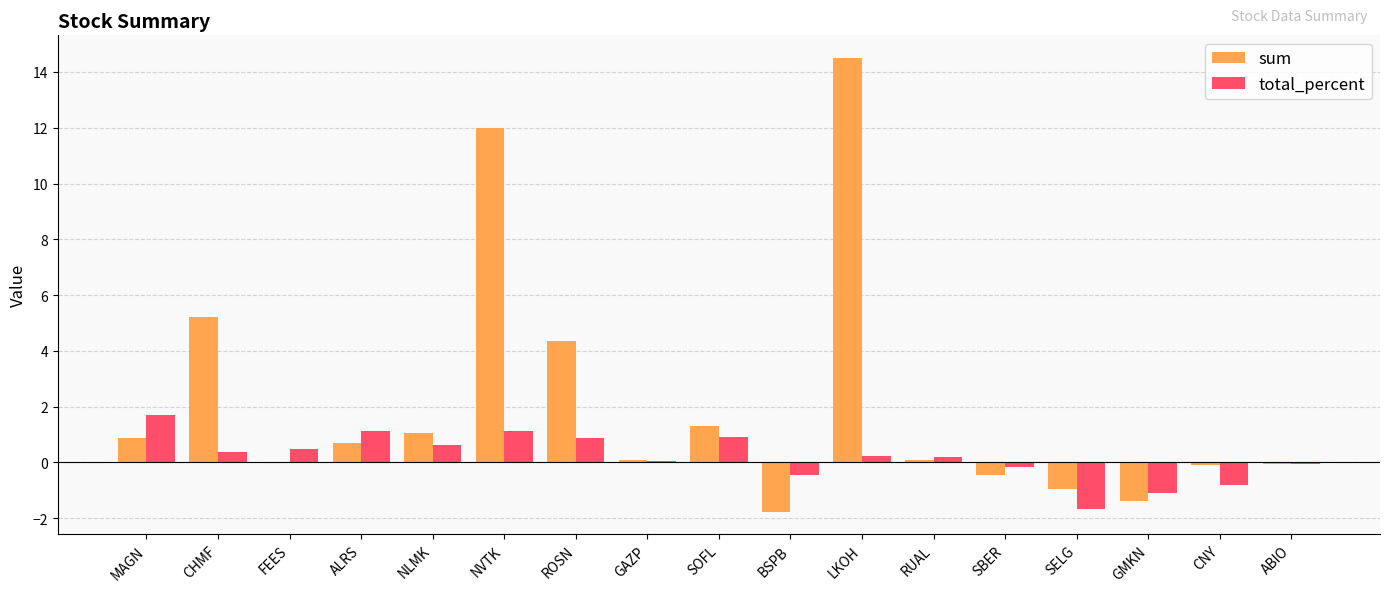

The value of sum at SELG is -1.0. True or false?

True